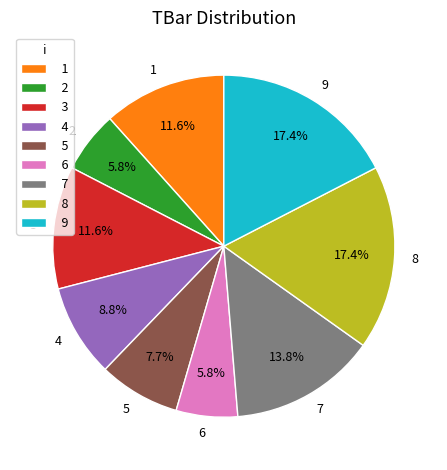

Between 8 and 6, which is larger?

8